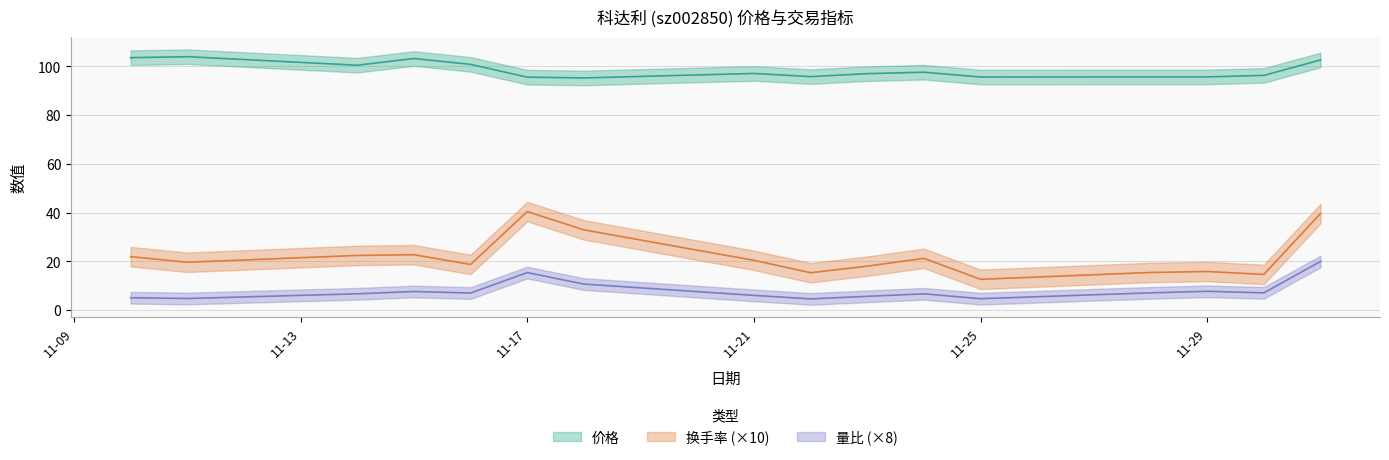

At 2022-11-30, list the series in order from largest to smallest.

价格, 换手率, 量比